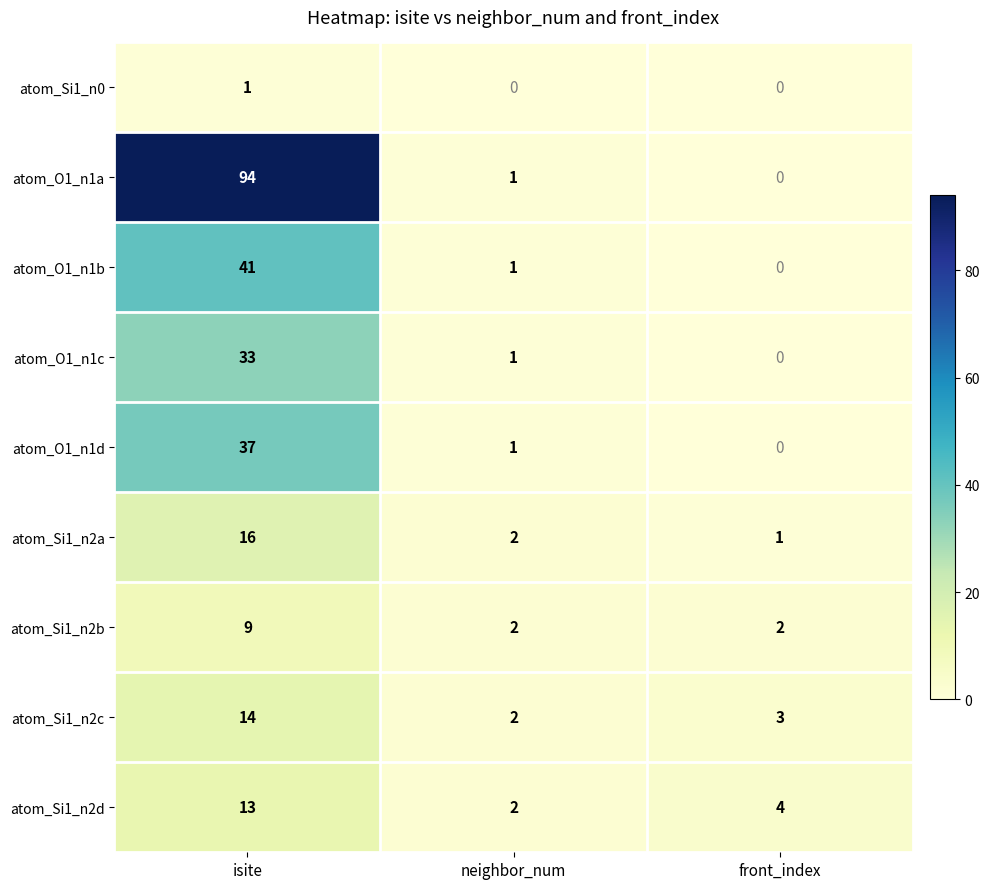

Reading left to right, list all the values displayed in this chart.

atom_Si1_n0: 1	0	0
atom_O1_n1a: 94	1	0
atom_O1_n1b: 41	1	0
atom_O1_n1c: 33	1	0
atom_O1_n1d: 37	1	0
atom_Si1_n2a: 16	2	1
atom_Si1_n2b: 9	2	2
atom_Si1_n2c: 14	2	3
atom_Si1_n2d: 13	2	4